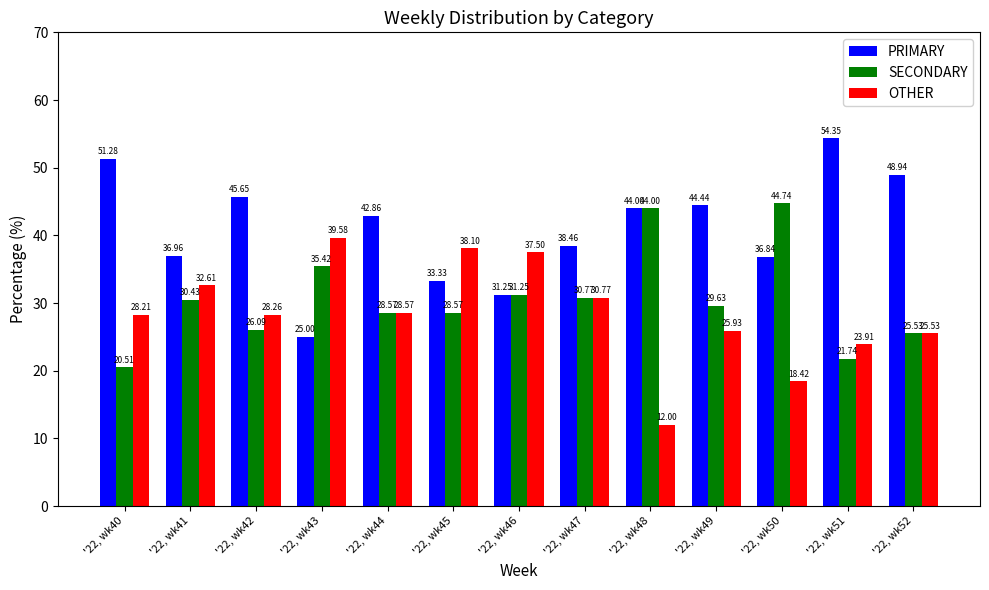

At which label does PRIMARY first exceed 42?

'22, wk40